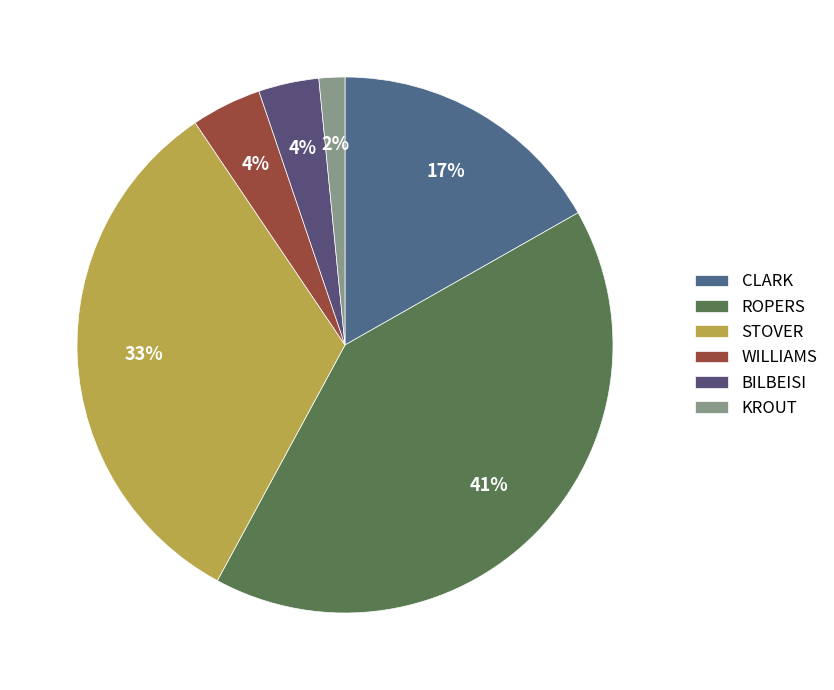

To the nearest percent, what portion does STOVER represent?

33%